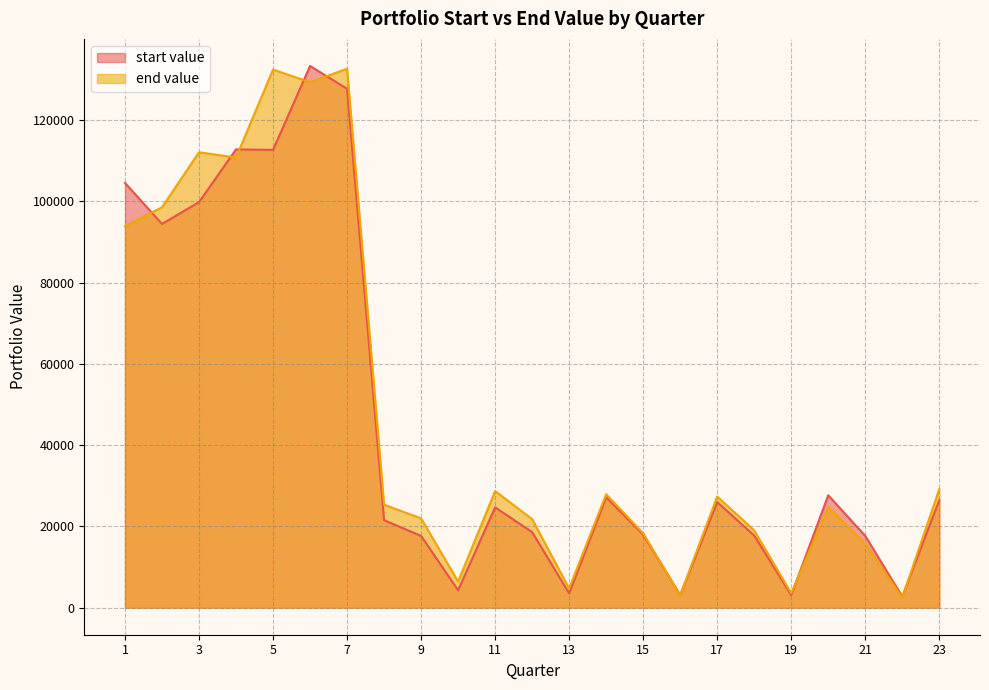

What are all the series names shown in the legend?

start value, end value